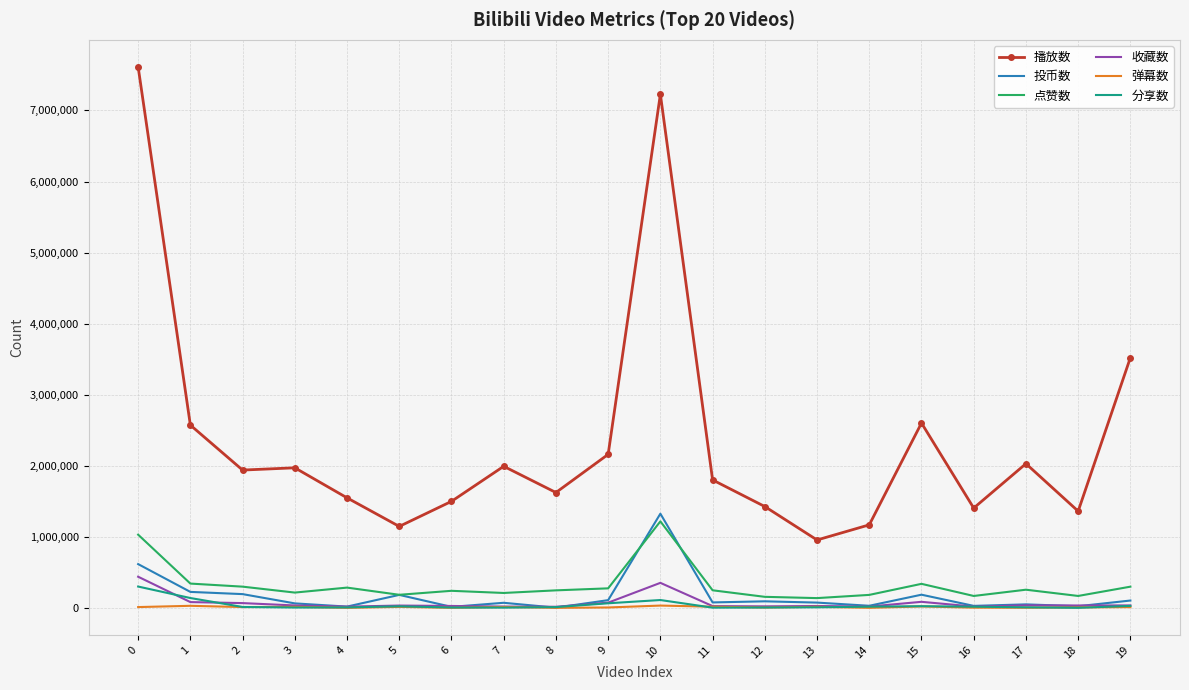

True or false: 收藏数 has more than 2 points higher than both neighbors.

True